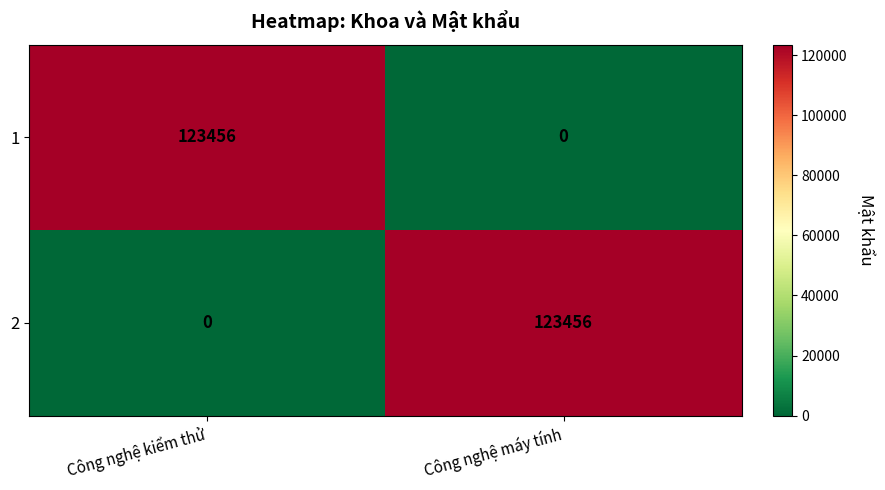

Reading left to right, extract all data points from this chart.

1: 123456	0
2: 0	123456